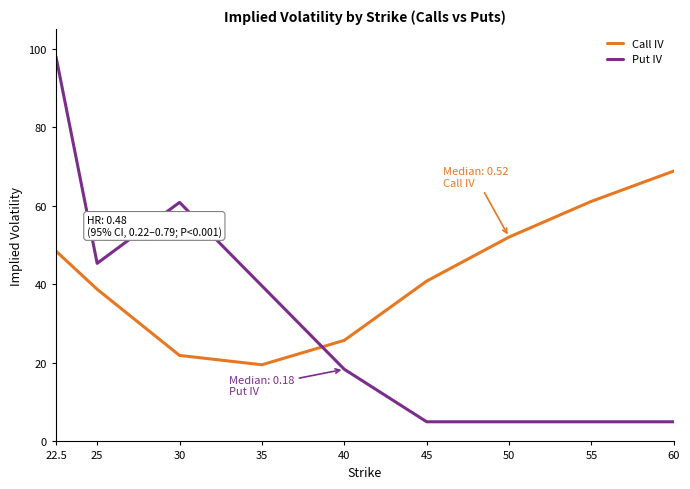

Does the chart have visible grid lines?

No